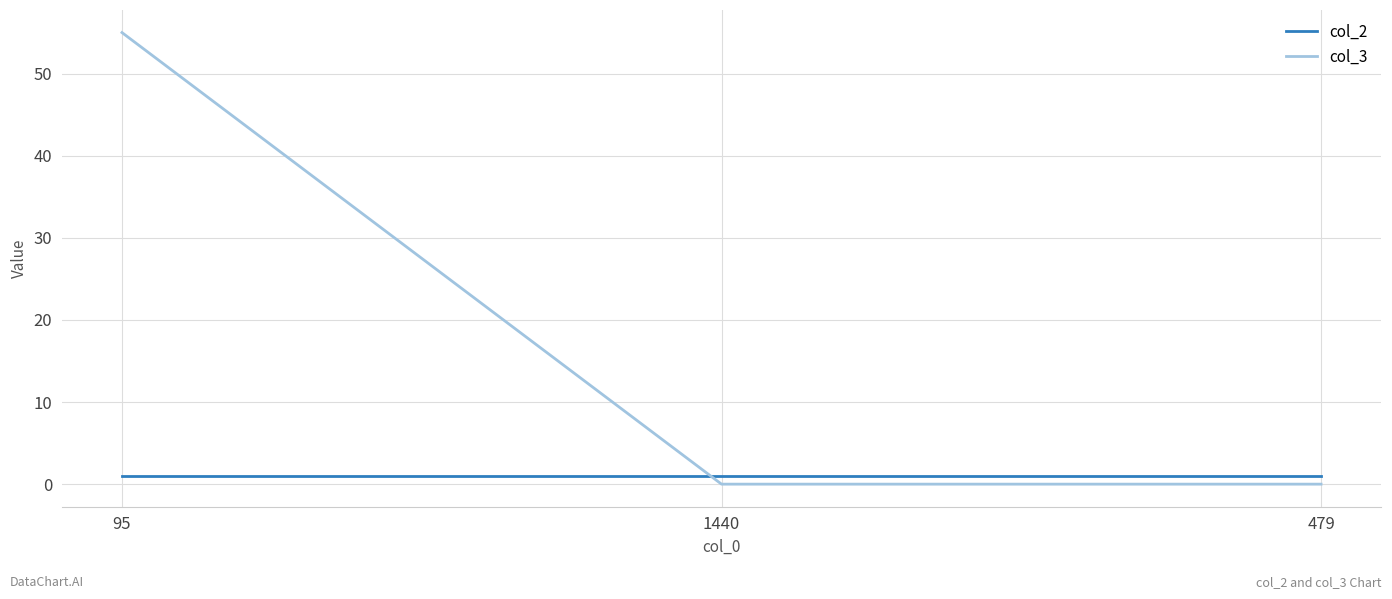

What are all the series names shown in the legend?

col_2, col_3